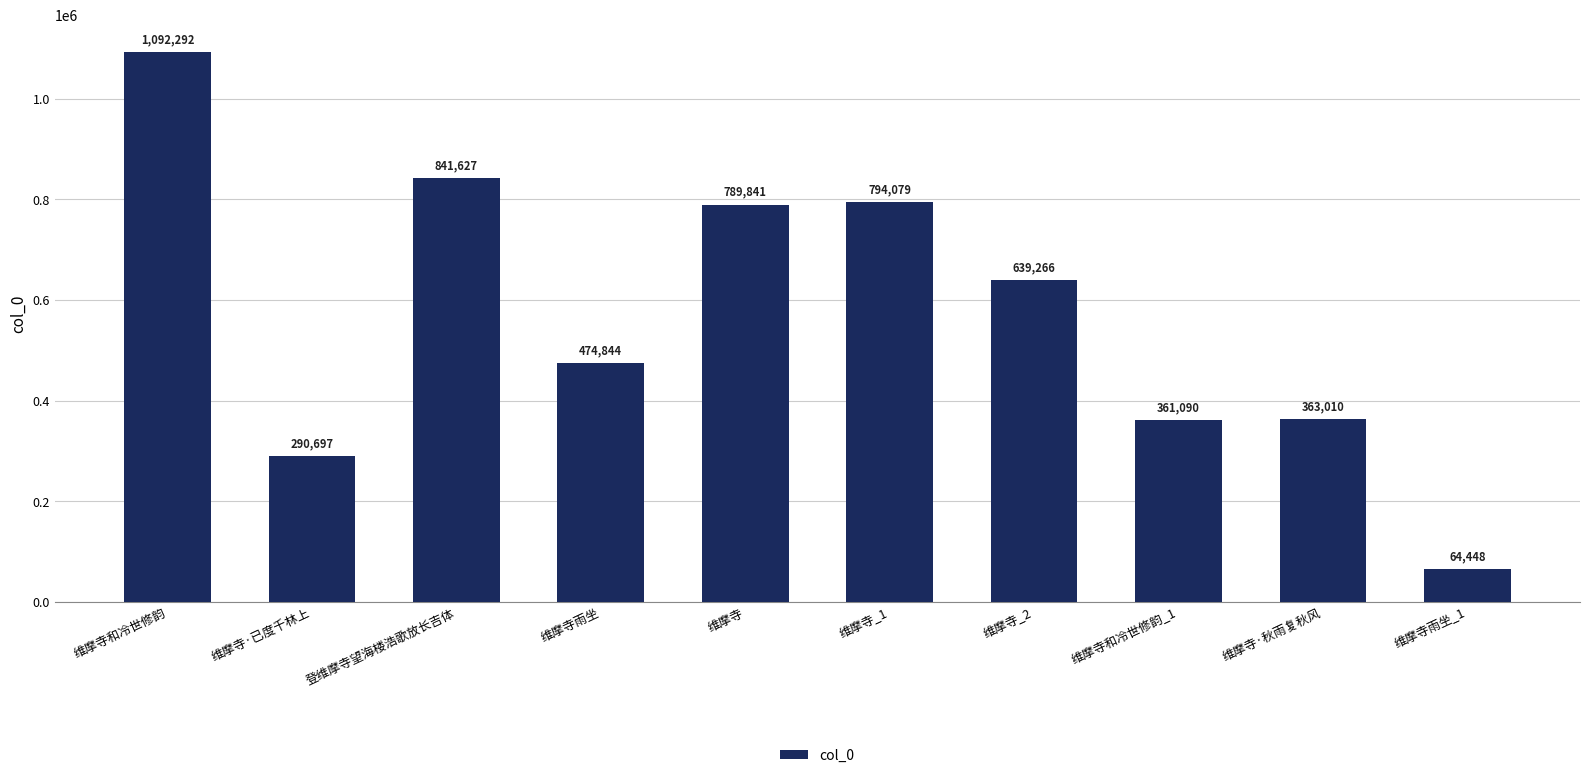

Does the chart contain any negative values?

No